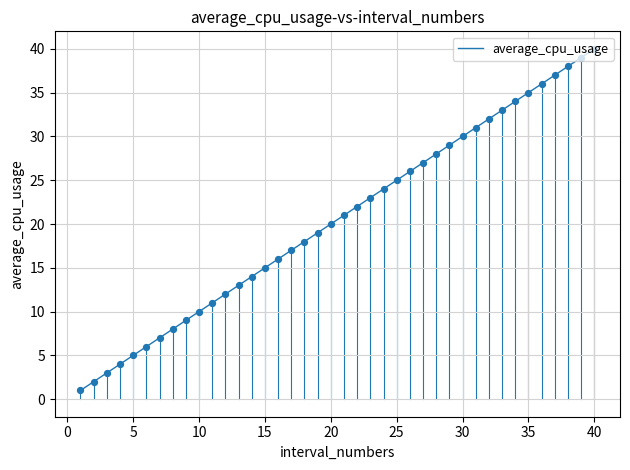

What is the difference between the maximum and minimum values?

39